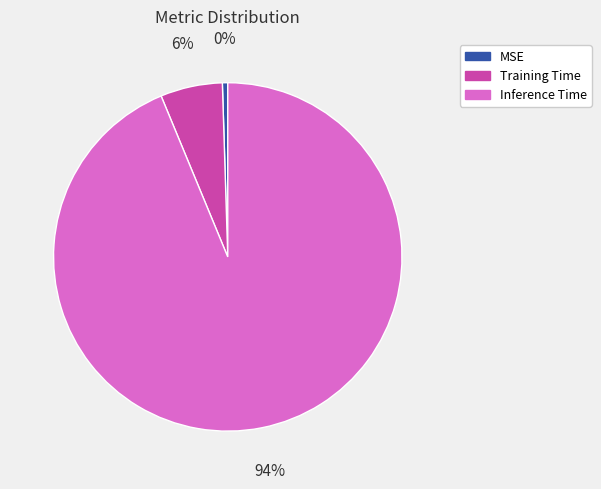

Is it true that Inference Time is 86% of the pie?

False